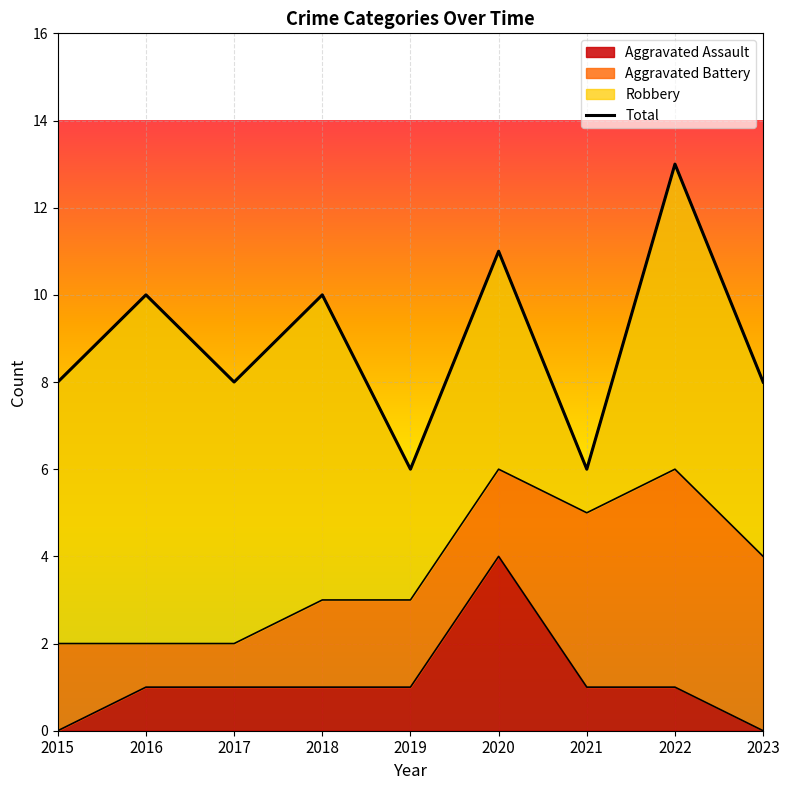

At how many categories does at least one series exceed 11?

1